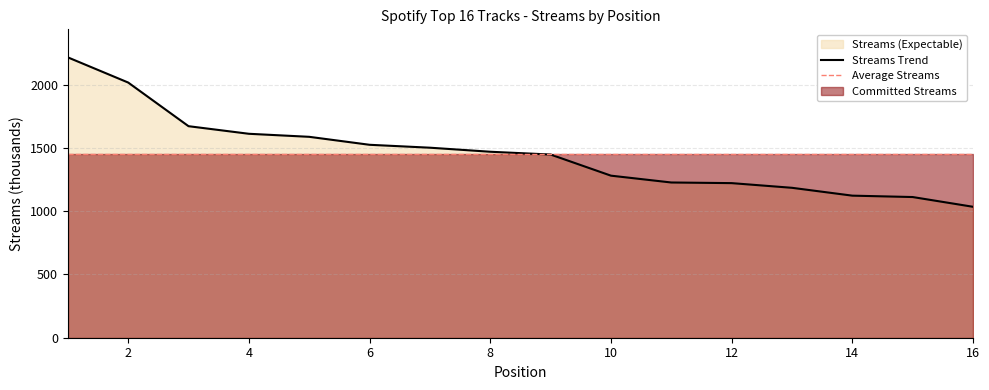

What is the sum of all values?

23235